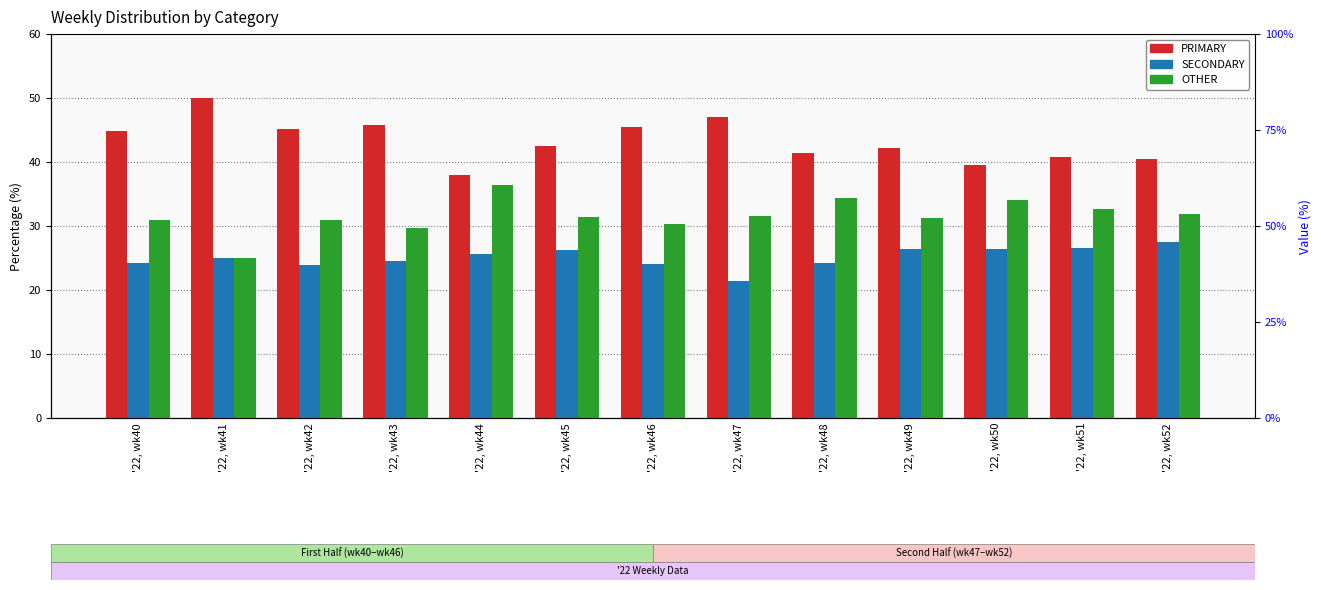

Rank the categories by SECONDARY value from highest to lowest.

'22, wk52, '22, wk51, '22, wk49, '22, wk50, '22, wk45, '22, wk44, '22, wk41, '22, wk43, '22, wk48, '22, wk40, '22, wk46, '22, wk42, '22, wk47